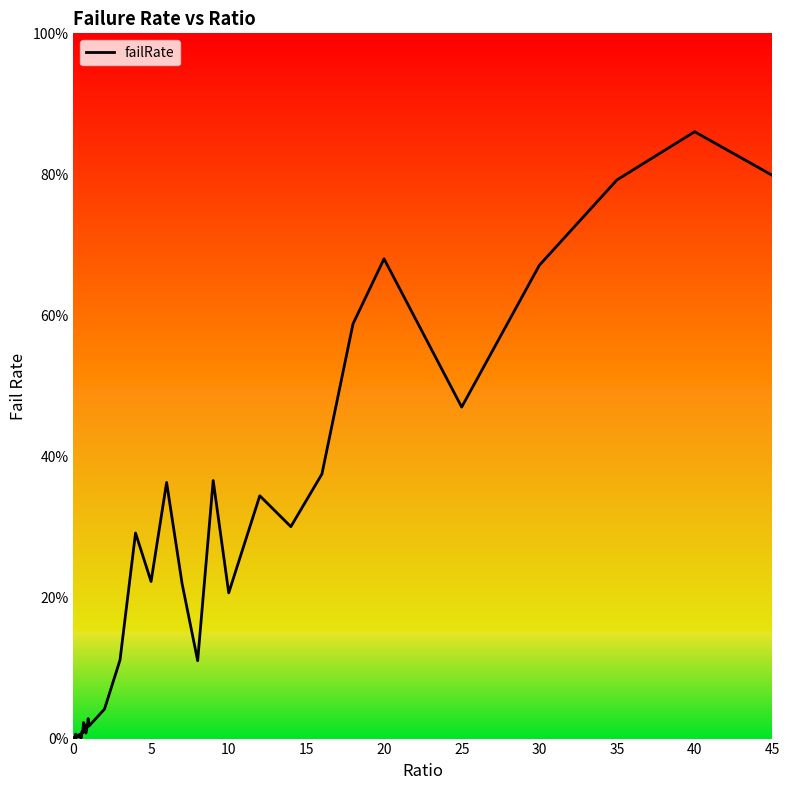

Does the chart have visible grid lines?

No